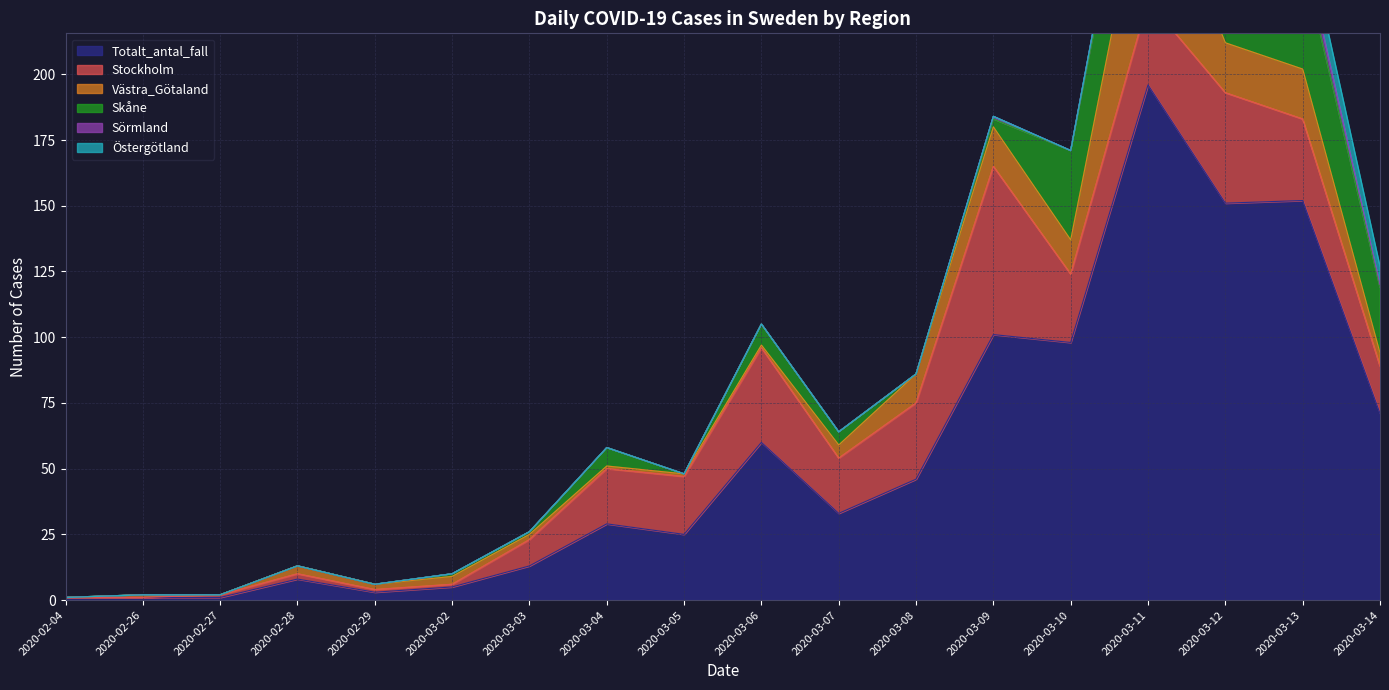

The value of Totalt_antal_fall at 2020-03-04 is 29. True or false?

True